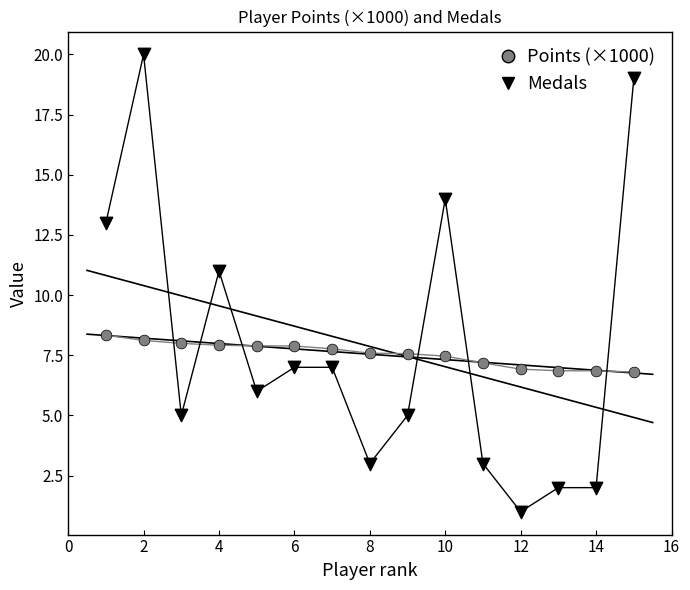

Which series has the widest spread of Y values?

Medals